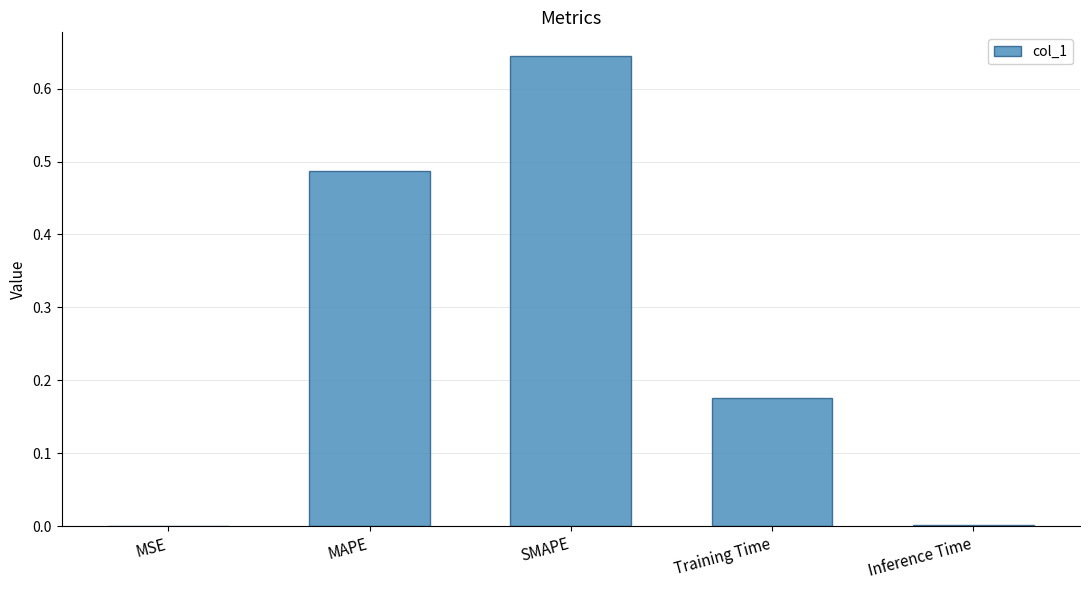

Which category has the highest value across all series?

SMAPE